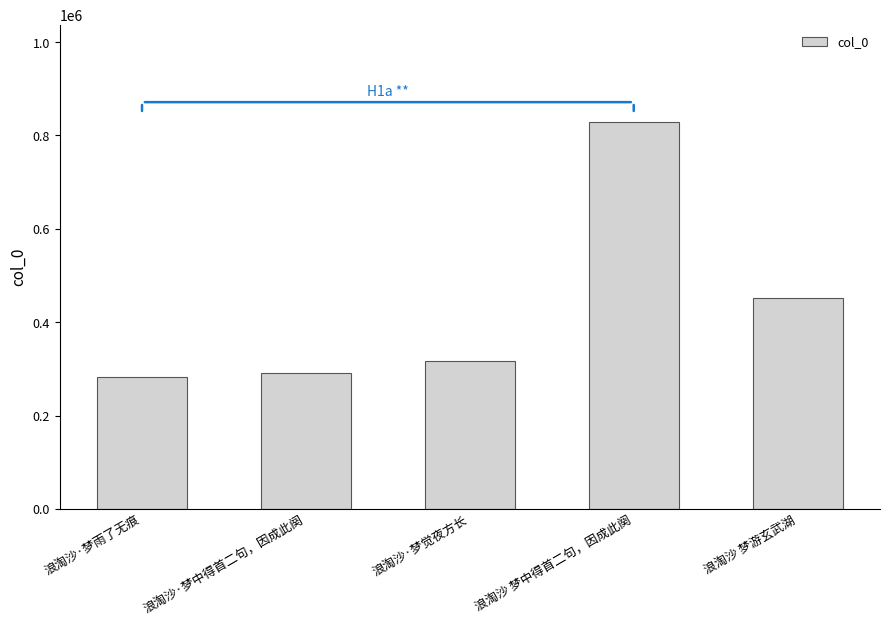

True or false: the data shows 282991 at 浪淘沙·梦雨了无痕.

True